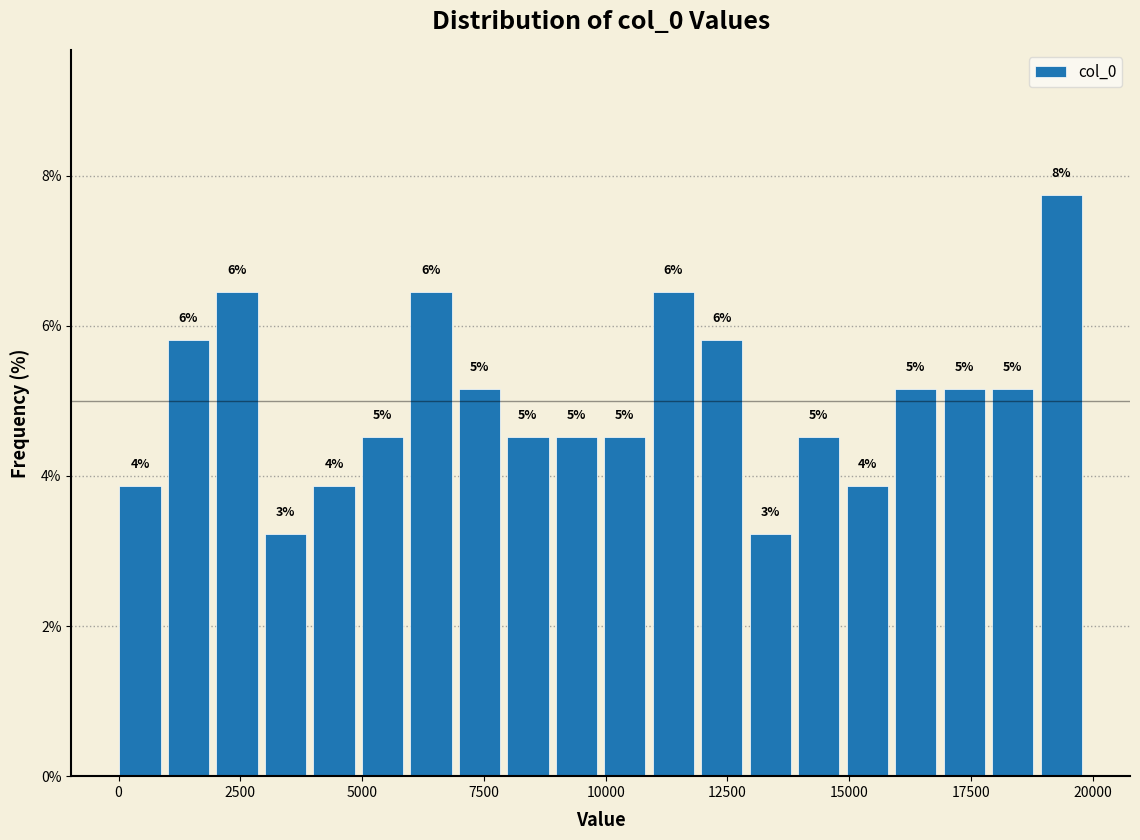

Around what value on the x-axis is the tallest bar? Give the approximate position of its centre, as read against the axis.

19500